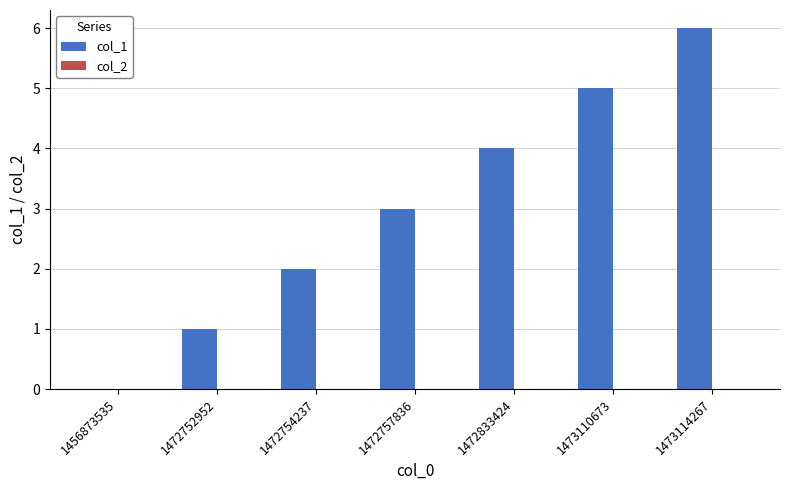

True or false: the data shows 3 at 1472757836.

True